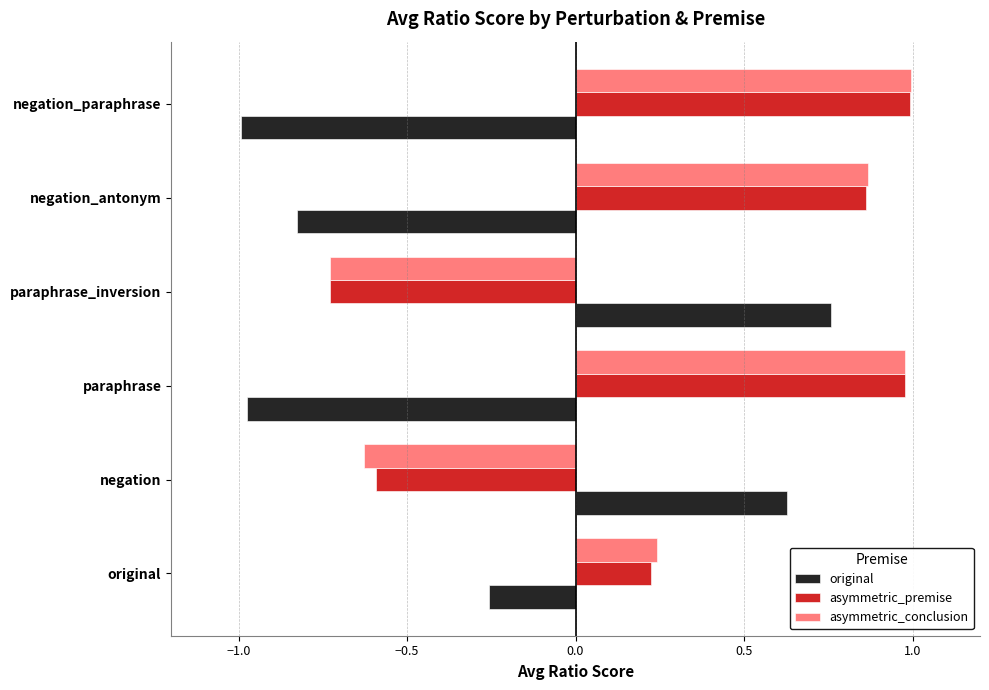

Between negation and negation_antonym, which series saw the biggest shift?

asymmetric_conclusion